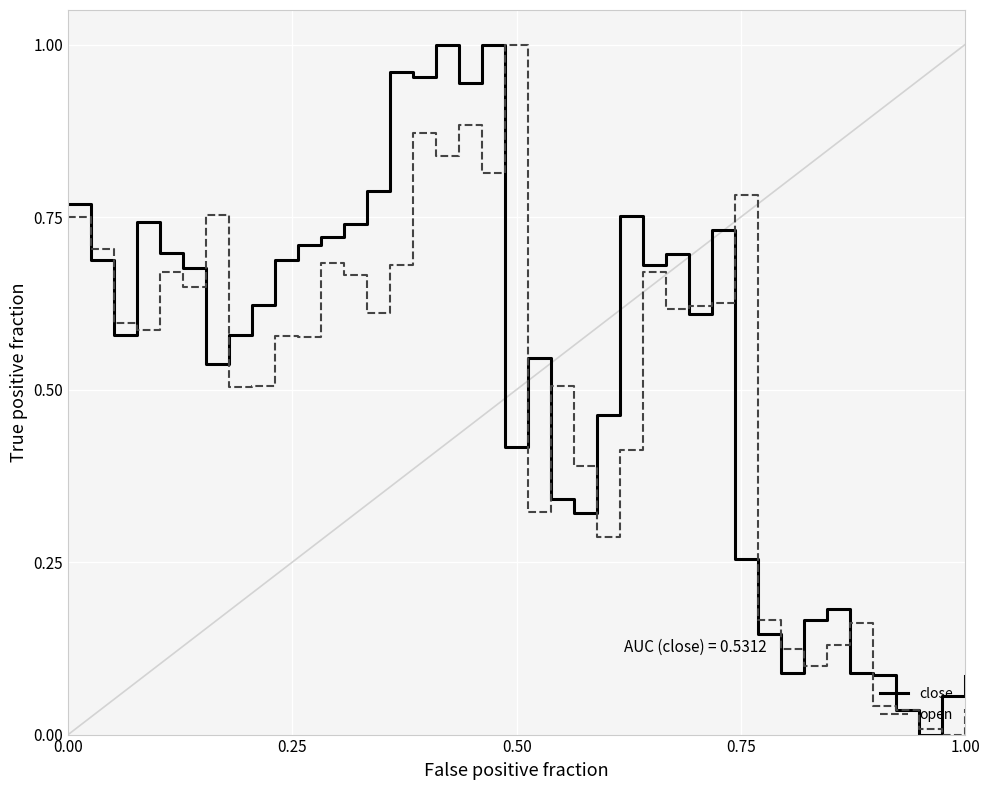

How many intersections are there between open and close?

16